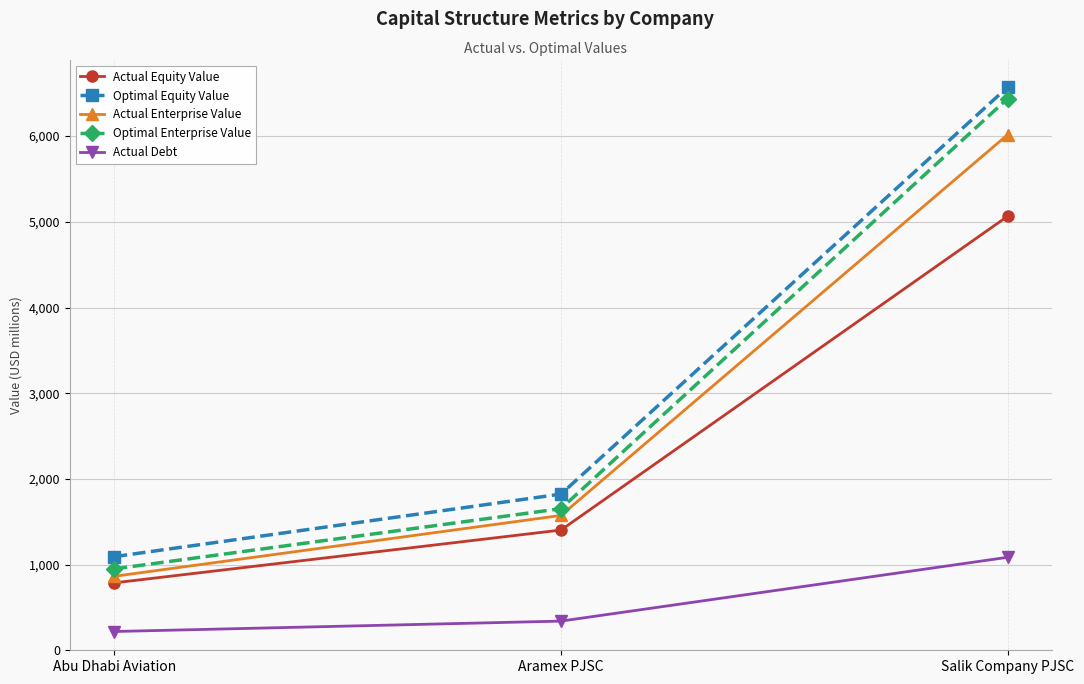

Which category has the lowest value in the Actual Equity Value series?

Abu Dhabi Aviation